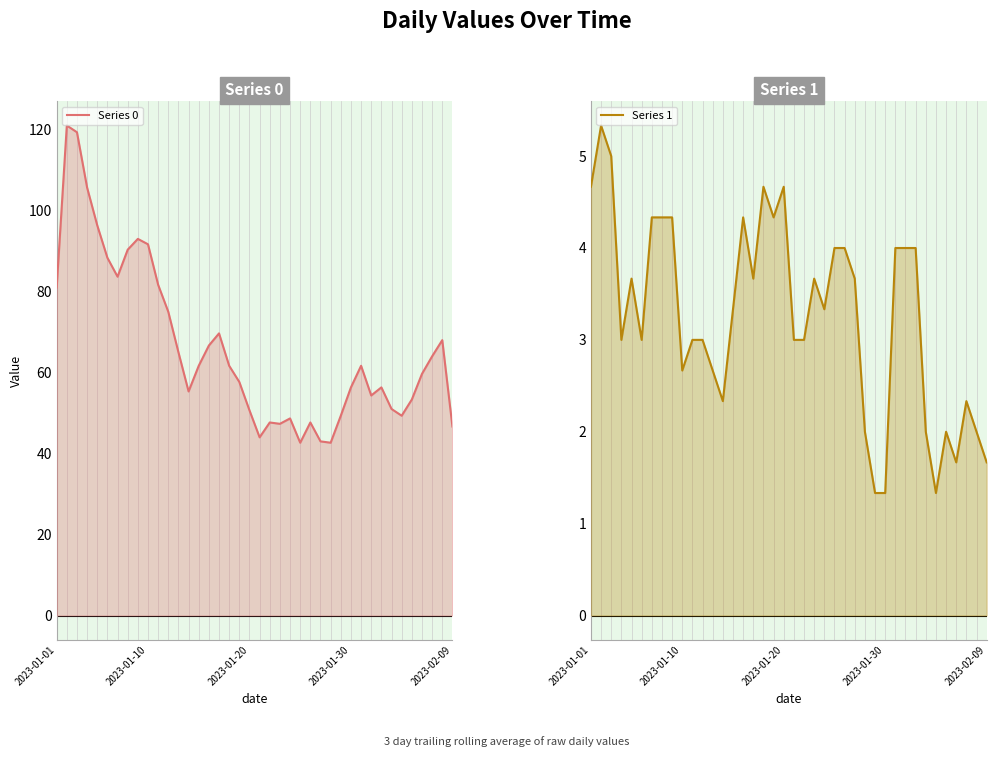

Is it true that Series 1 equals 4.3 at 7?

True